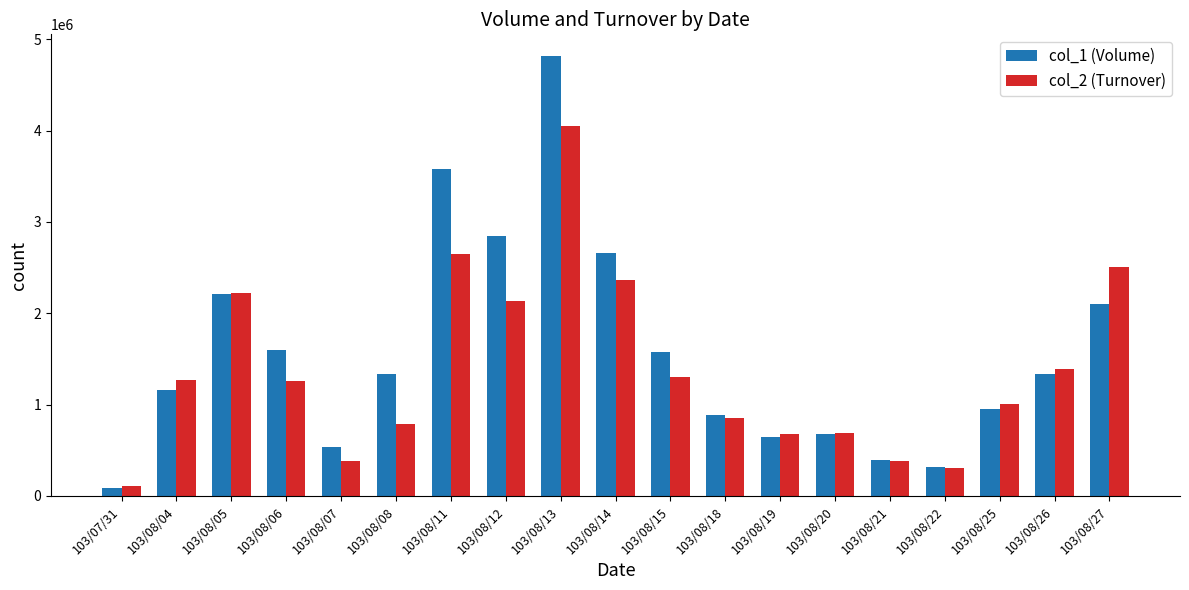

Count the number of data series in this chart.

2